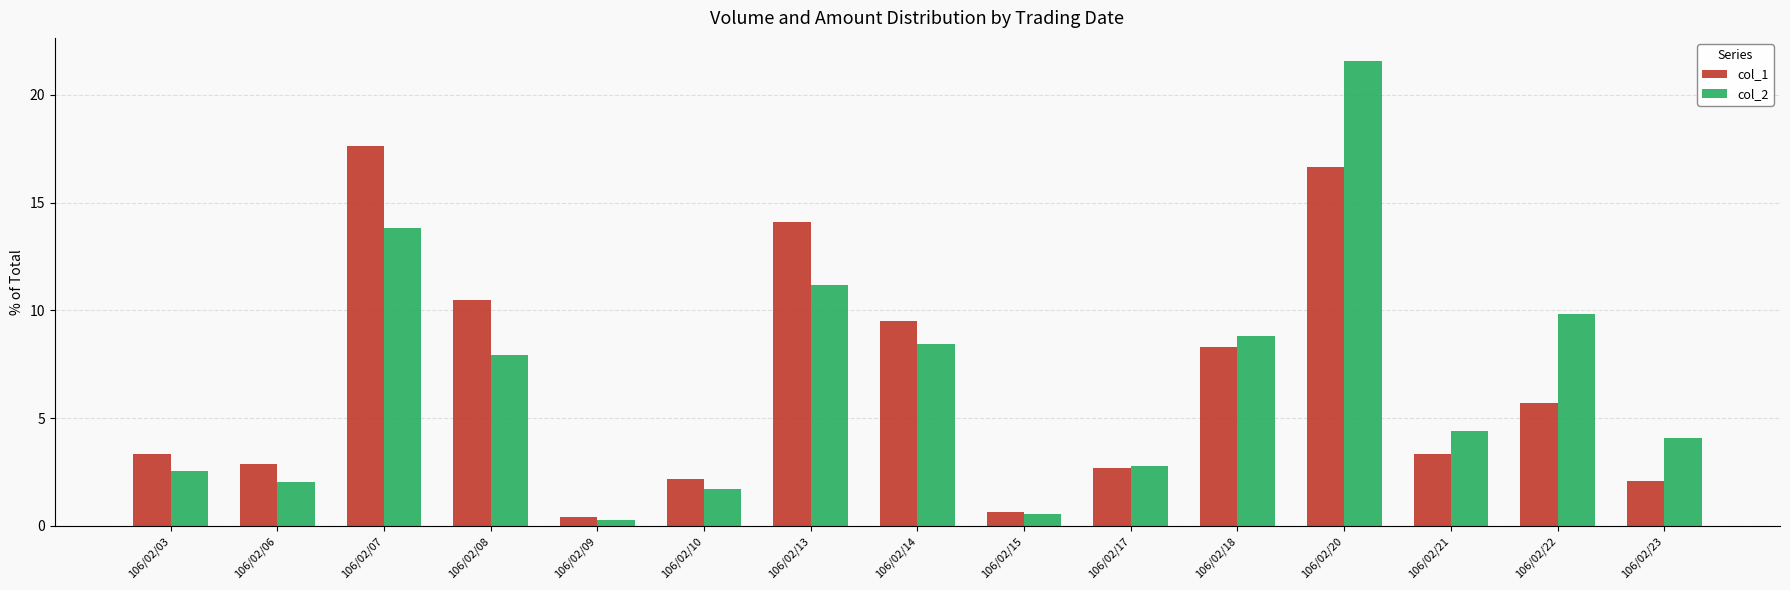

How many bars are there in each group?

2